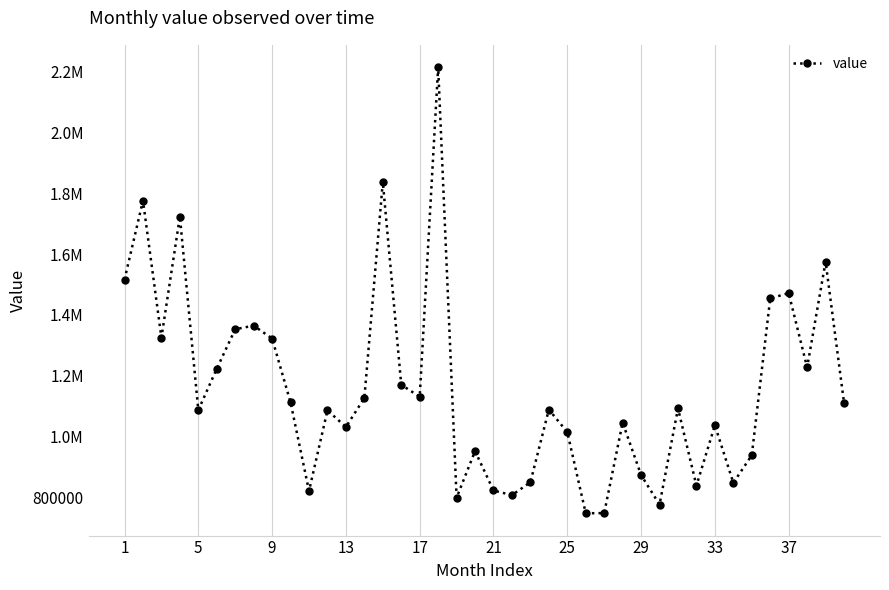

What is the average value?

1158716